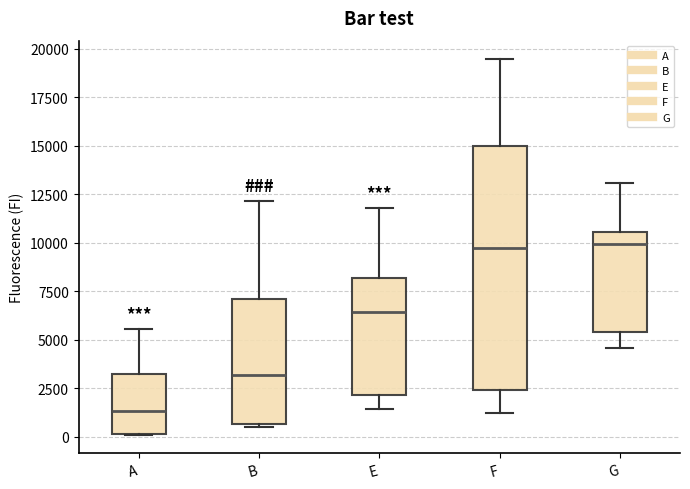

Reading left to right, read every box against the y-axis: the position of its median line, the range the box covers, and the ends of its whiskers. The values are not printed on the chart, so give them approximately, as read against the axis.

A: median 1500, box 0 to 3500, whiskers 0 to 5500
B: median 3000, box 500 to 7000, whiskers 500 to 12000
E: median 6500, box 2000 to 8000, whiskers 1500 to 12000
F: median 9500, box 2500 to 15000, whiskers 1000 to 19500
G: median 10000, box 5500 to 10500, whiskers 4500 to 13000